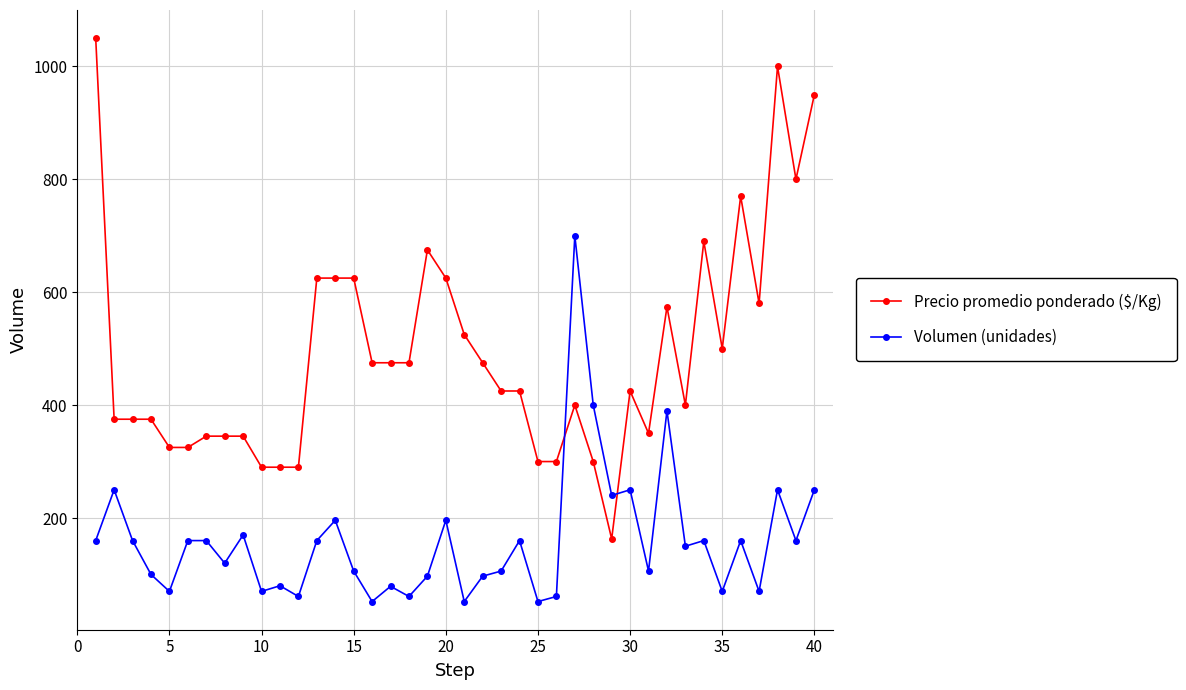

How many data points in Volumen (unidades) are less than 160?

20